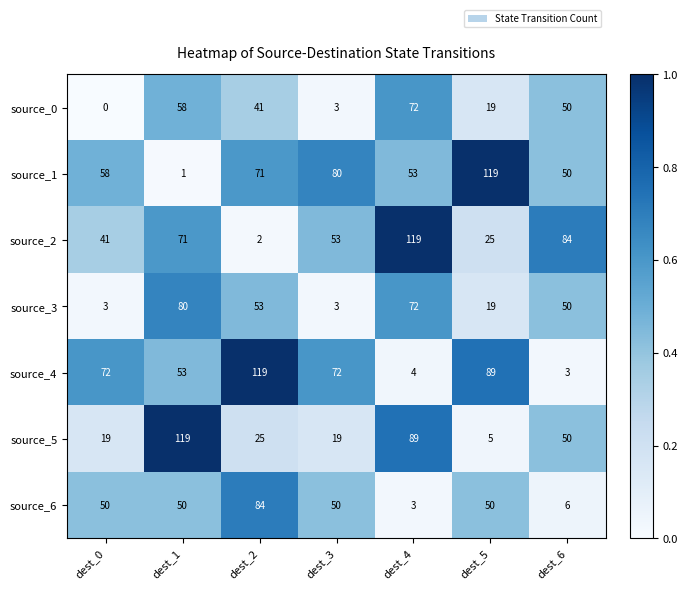

At how many categories does at least one series exceed 4?

7